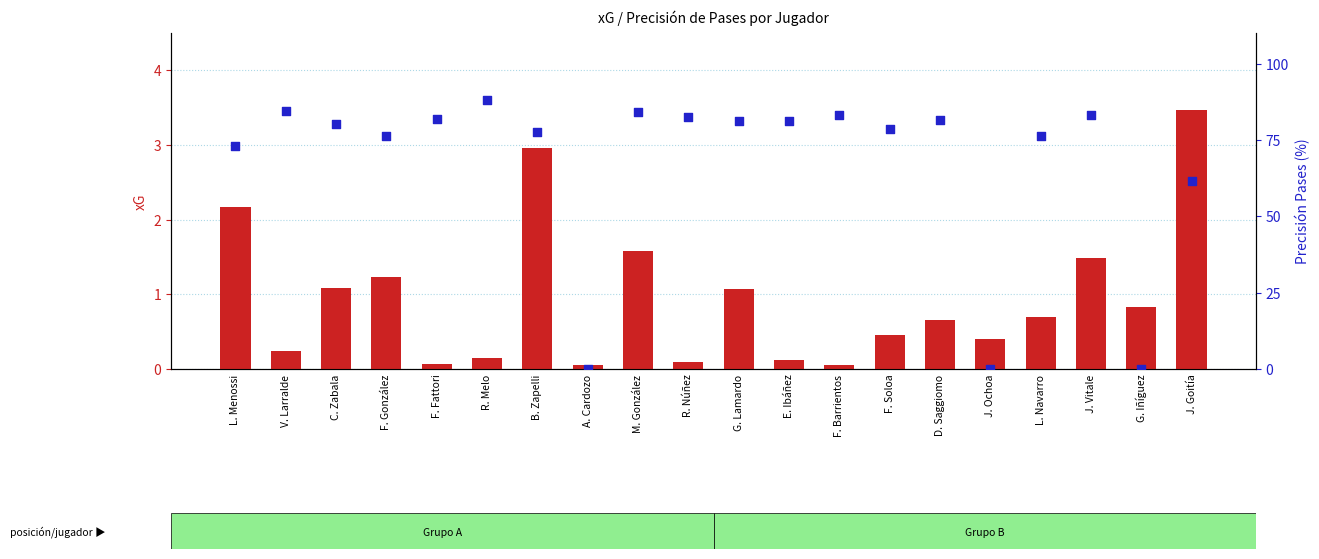

Which series has the widest spread of Y values?

Precisión pases, %